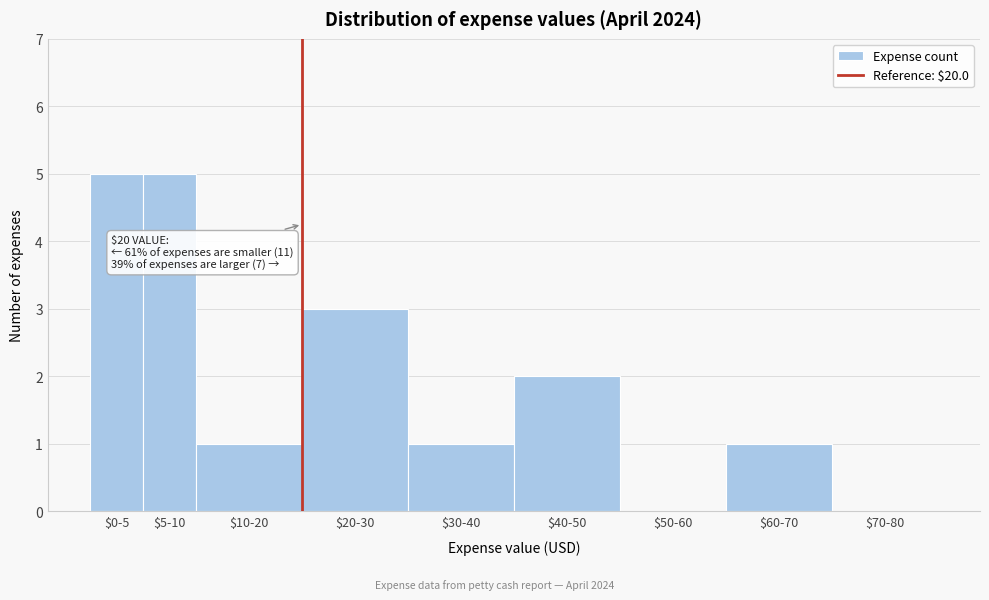

The value at $5-10 is 5. True or false?

True